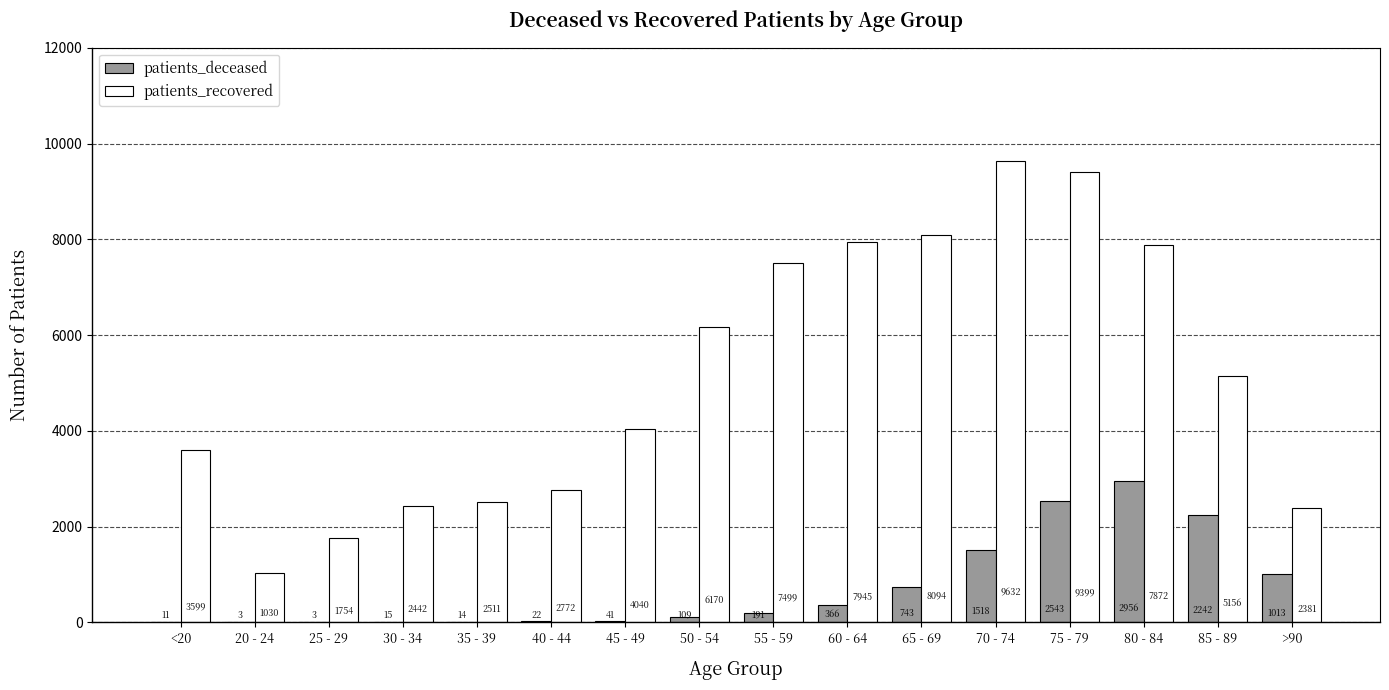

Read the patients_recovered value at >90, to the nearest 10.

2380